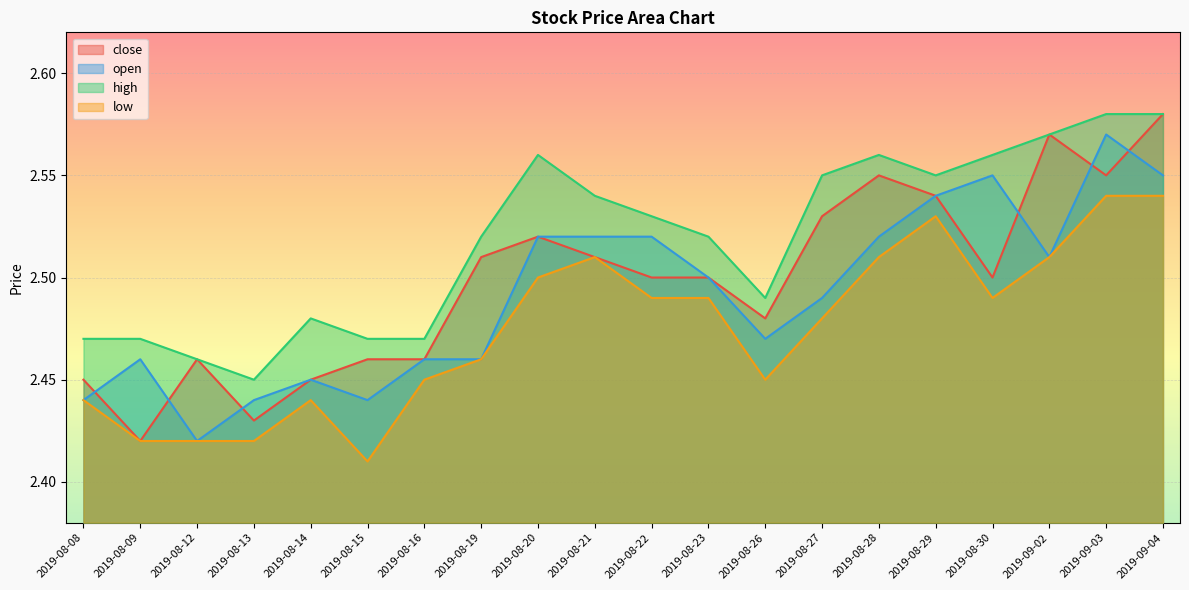

True or false: high and open intersect in this chart.

False